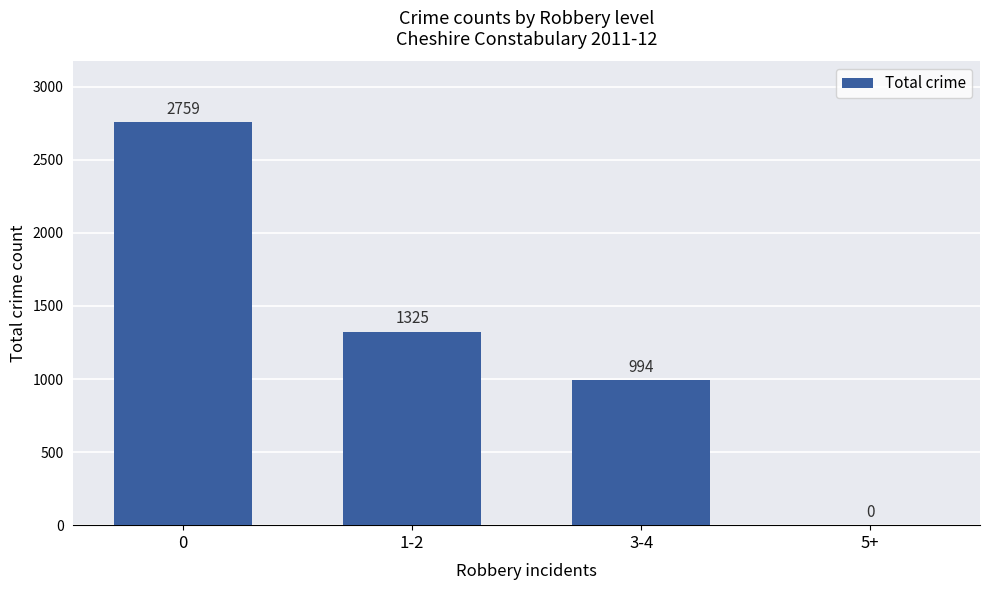

True or false: the data shows 2075 at 1-2.

False